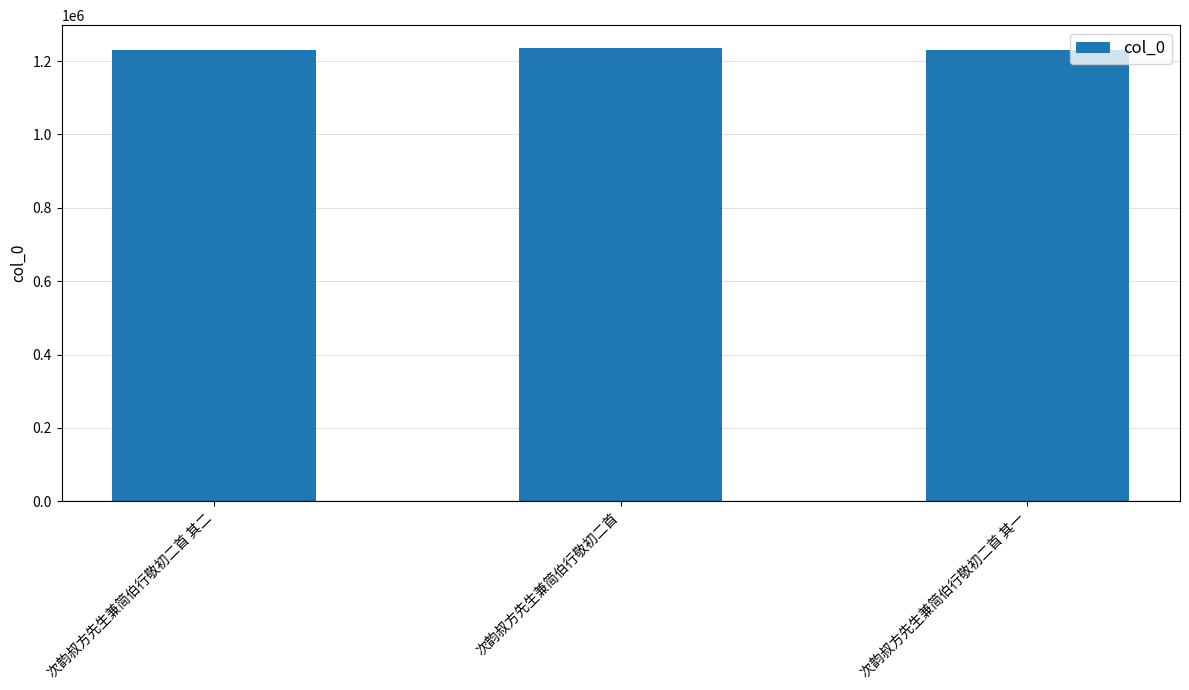

Read the value at 次韵叔方先生兼简伯行敬初二首, to the nearest 50.

1236250